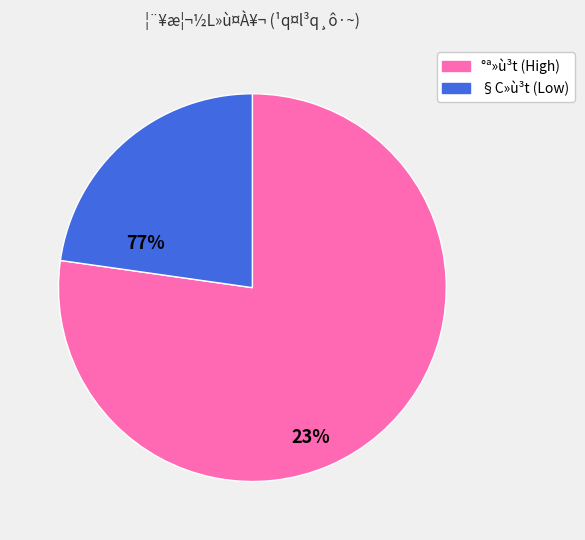

Is there any slice that represents more than half of the pie?

Yes